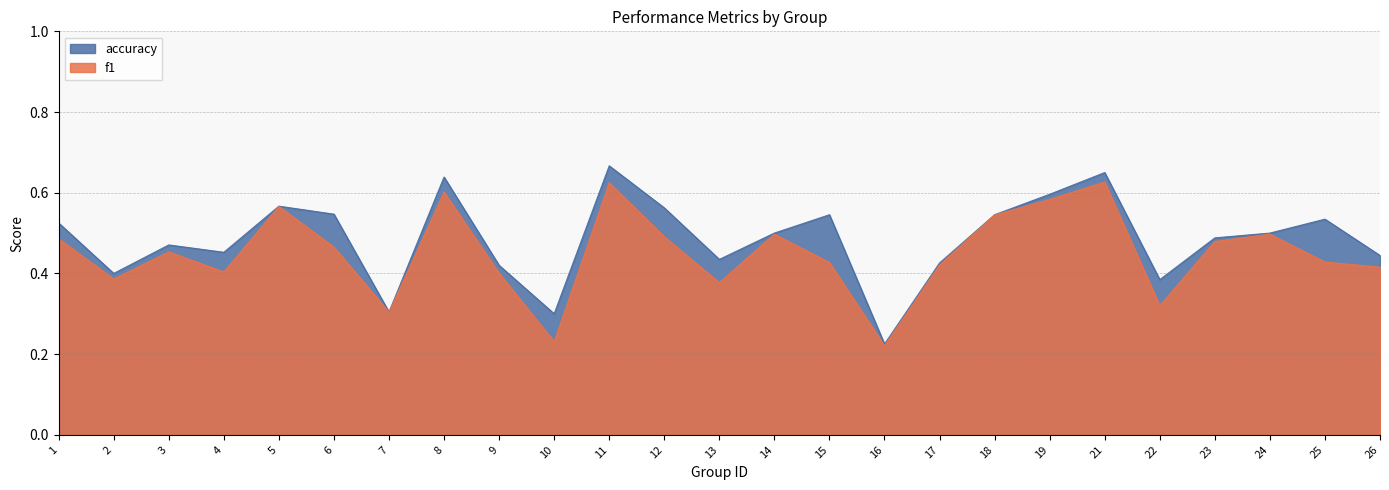

What is the minimum value for accuracy?

0.2